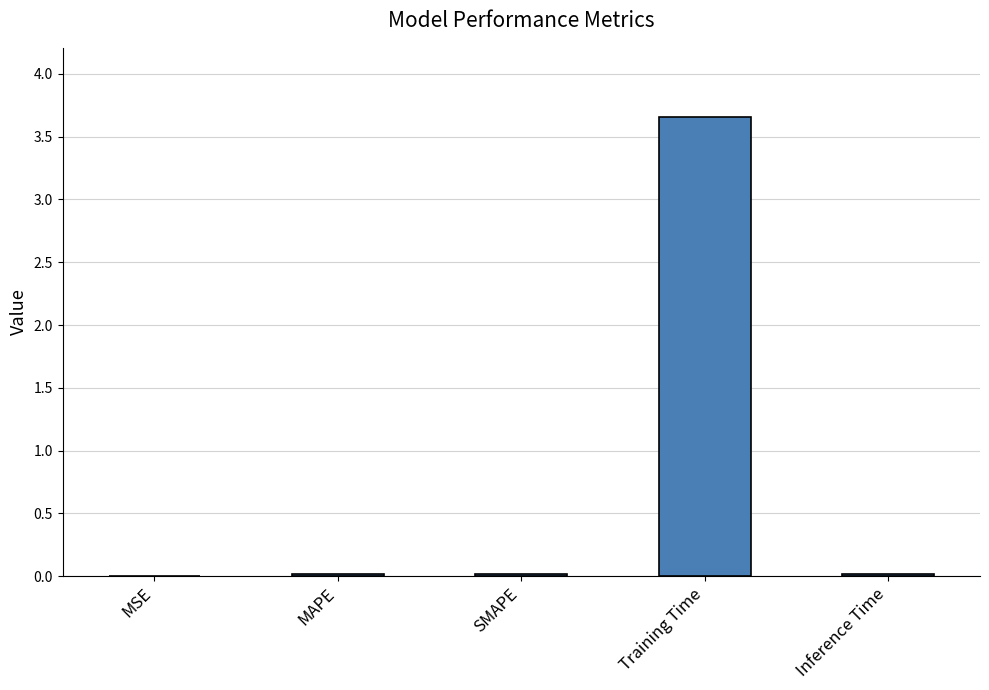

Does the chart contain stacked bars?

No